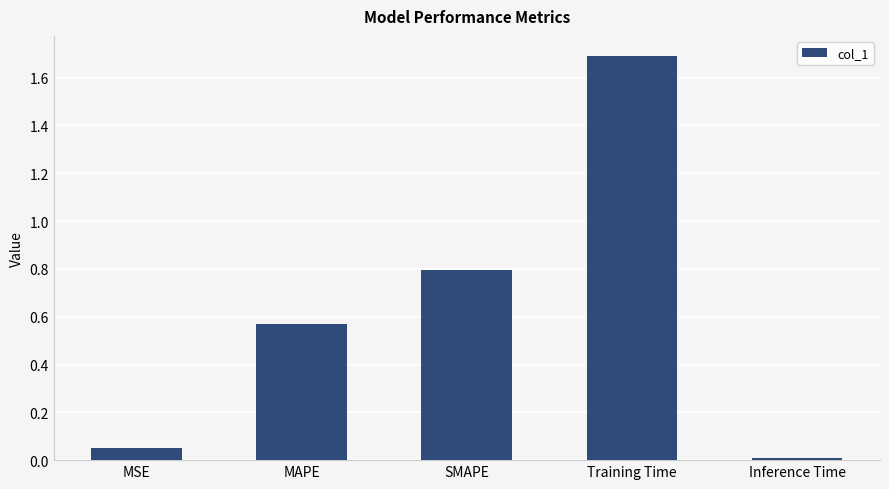

True or false: the data shows 2.5 at Training Time.

False